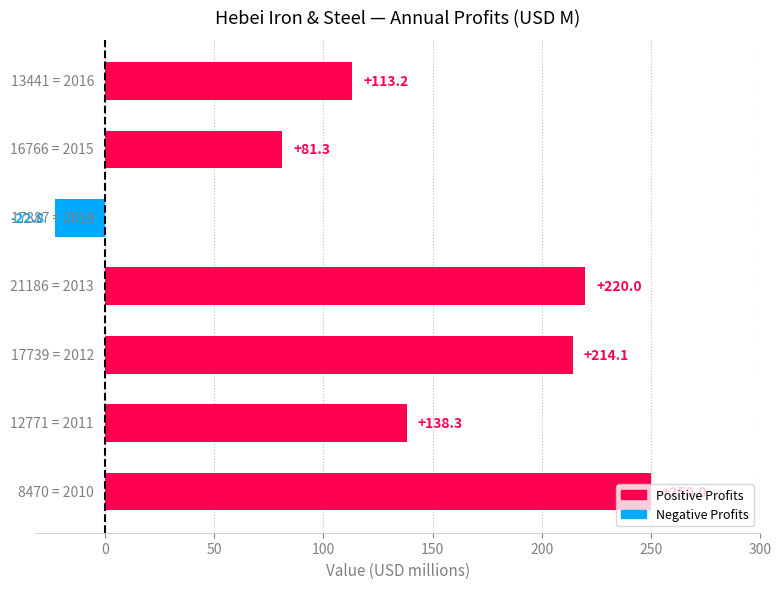

What is the maximum value shown in the chart?

250.0